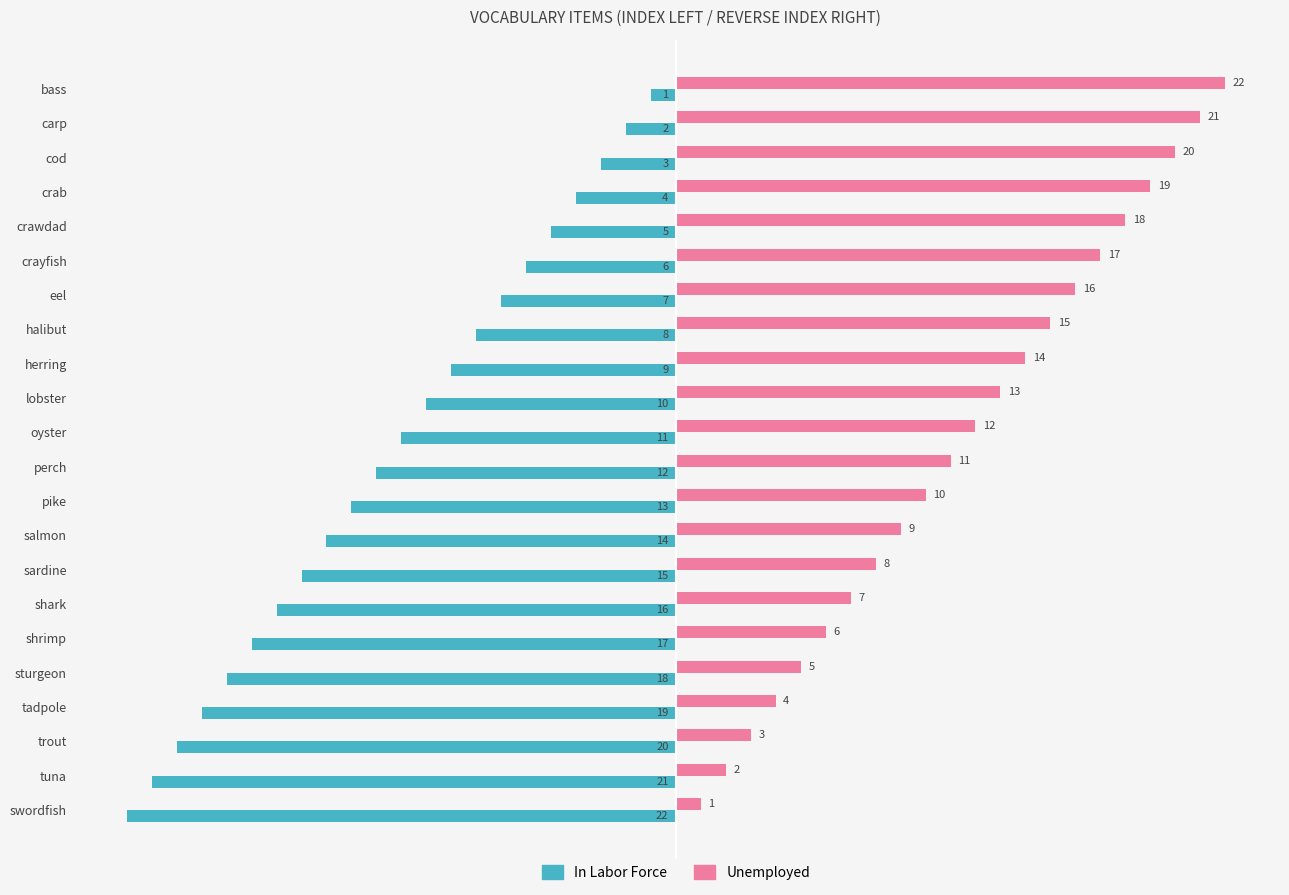

List the labels in order of In Labor Force value, largest first.

bass, carp, cod, crab, crawdad, crayfish, eel, halibut, herring, lobster, oyster, perch, pike, salmon, sardine, shark, shrimp, sturgeon, tadpole, trout, tuna, swordfish